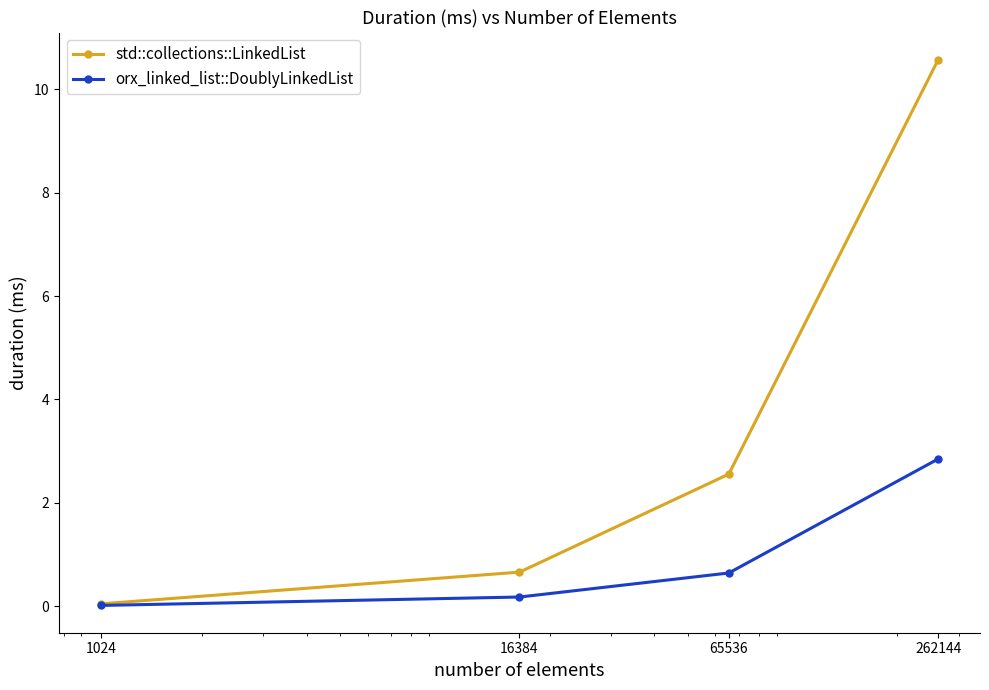

True or false: std::collections::LinkedList has more than 1 points higher than both neighbors.

False